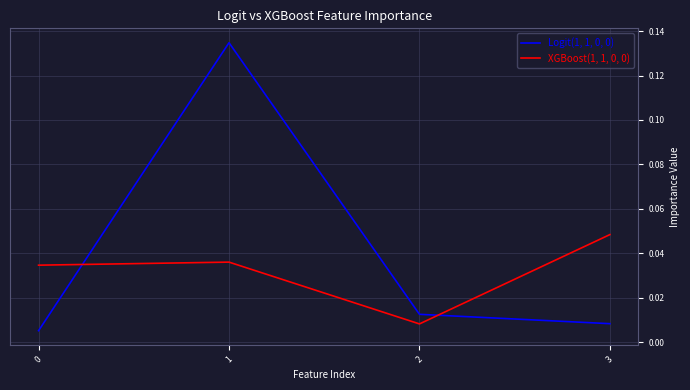

The value of XGBoost(1, 1, 0, 0) at 3 is 0.1. True or false?

False